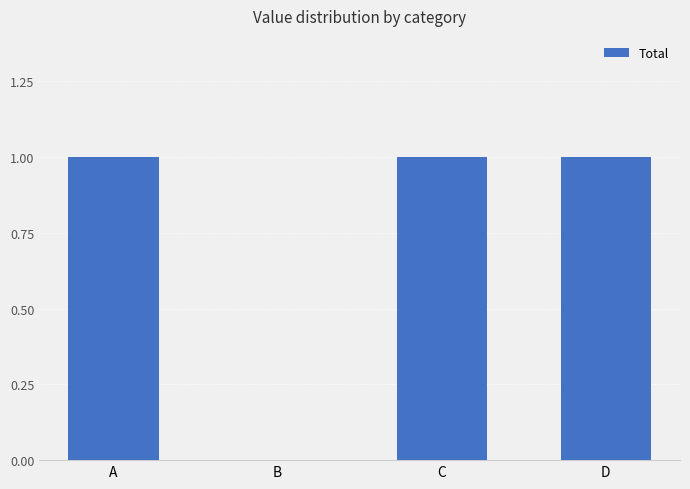

What is the average value?

1